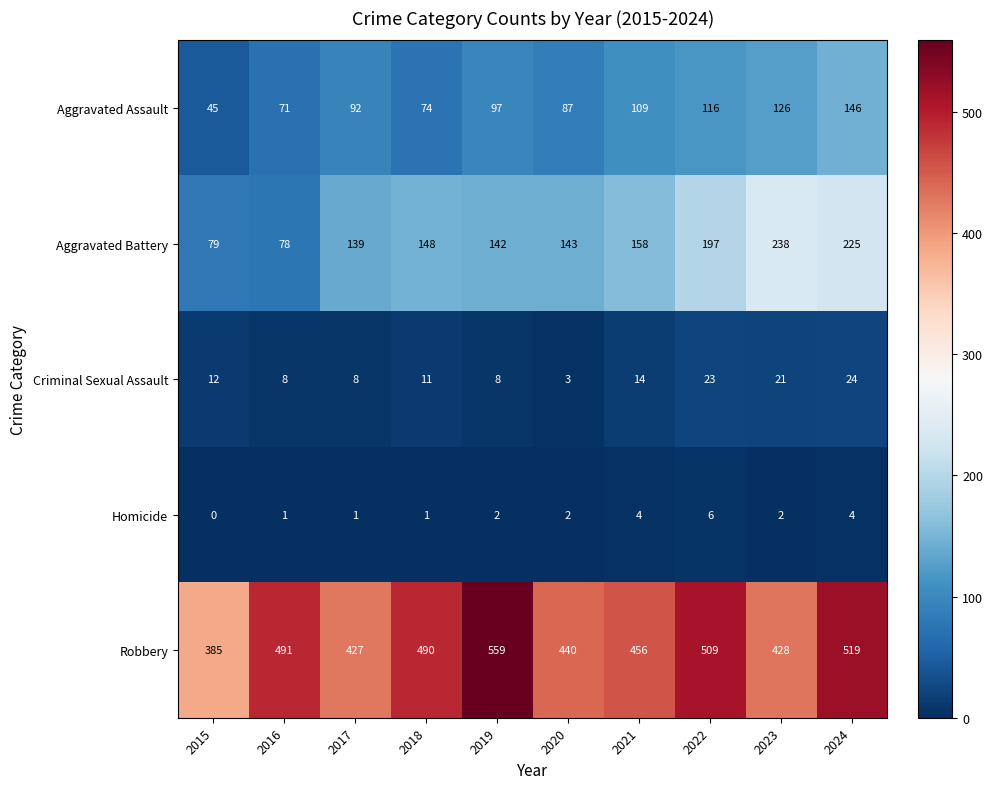

What is the average value of the Aggravated Battery series?

155